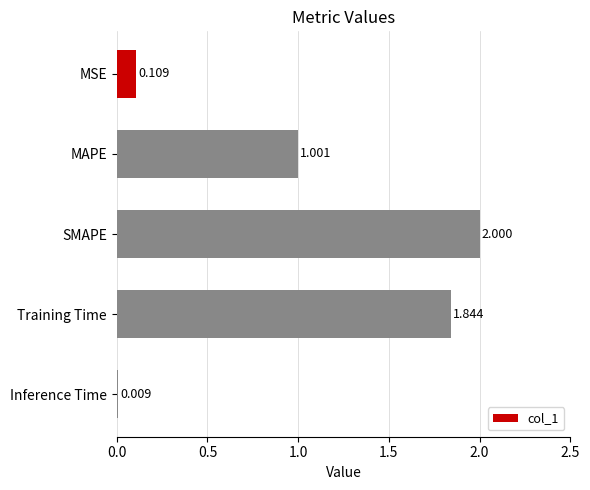

What is the label of the 3rd bar from the bottom?

SMAPE